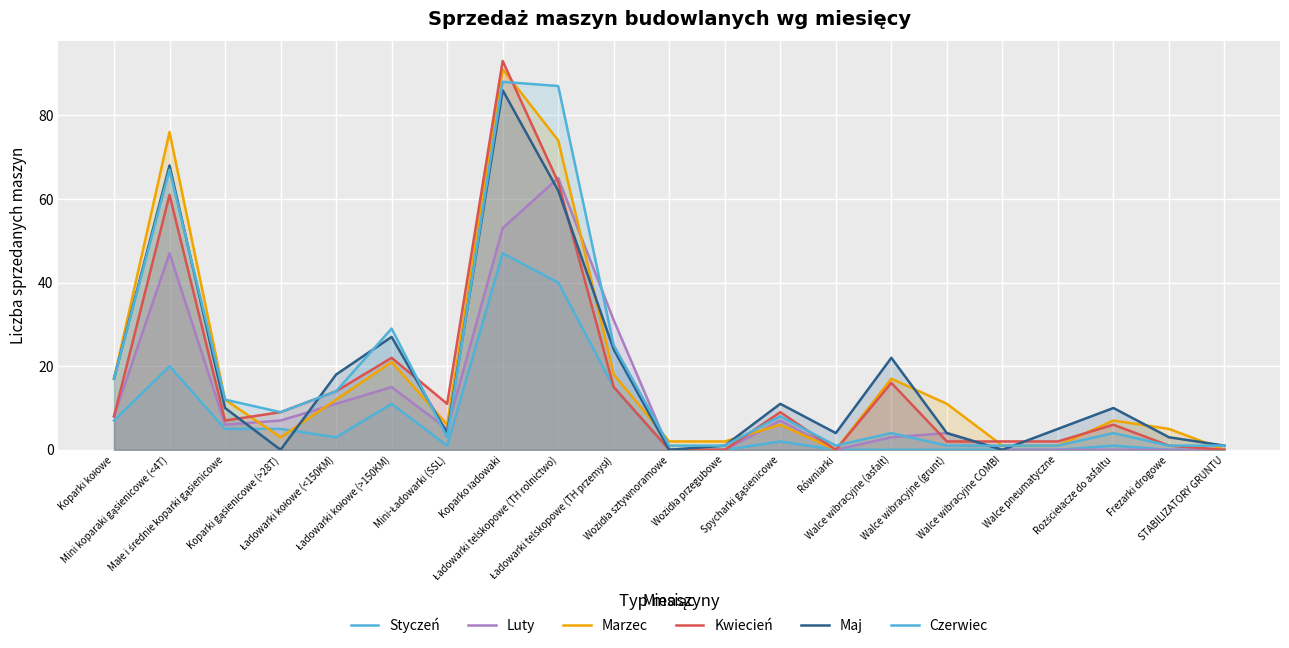

After their last crossing, which series has the higher values: Kwiecień or Maj?

Maj